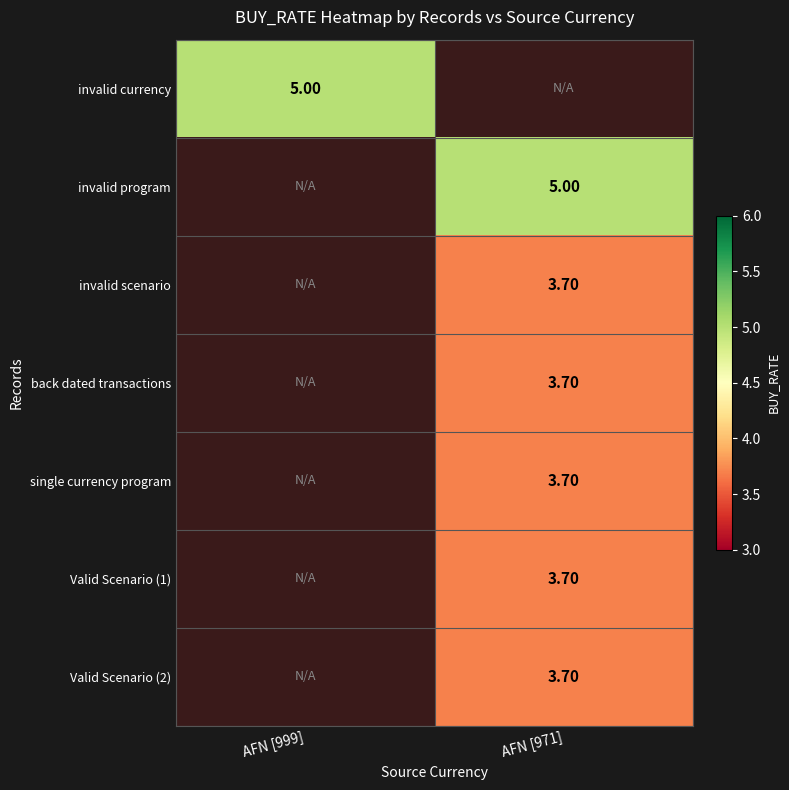

True or false: invalid program has a value of 3.0 at AFN [971].

False